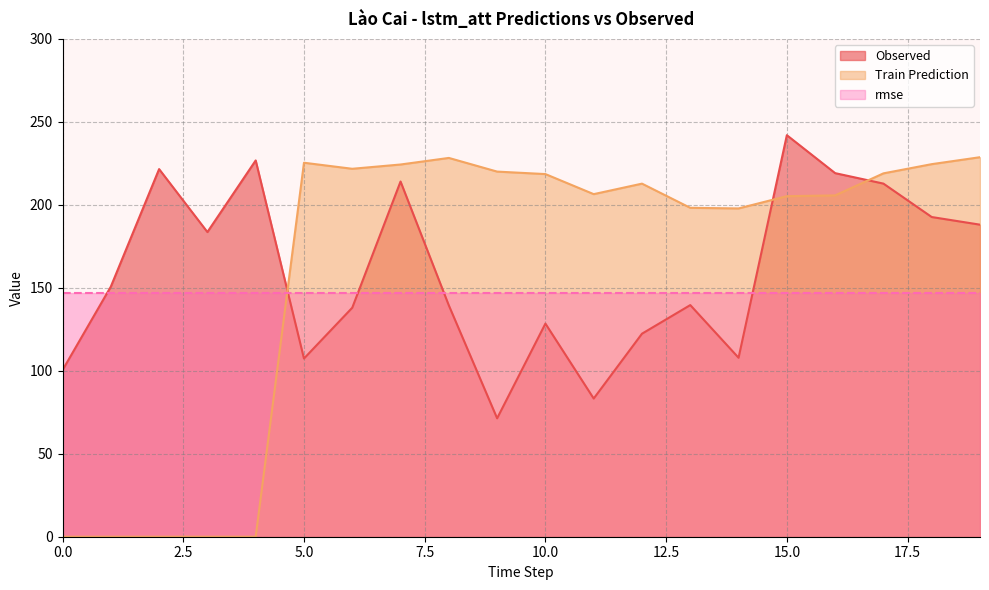

What is the difference between the Train Prediction values at 11 and 3?

206.5